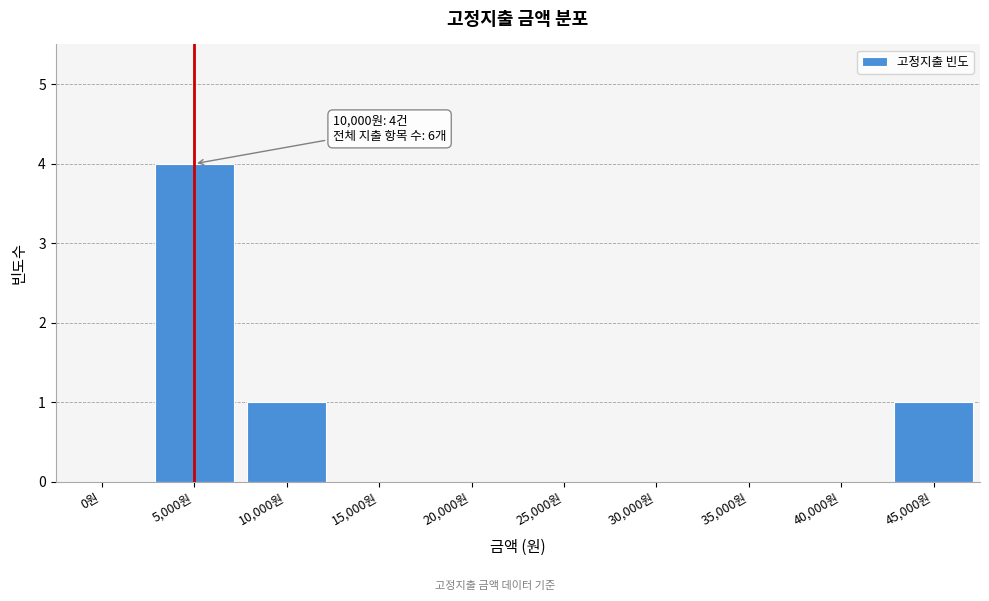

Reading left to right, transcribe all the data shown in this chart.

0원=0	5,000원=4	10,000원=1	15,000원=0	20,000원=0	25,000원=0	30,000원=0	35,000원=0	40,000원=0	45,000원=1